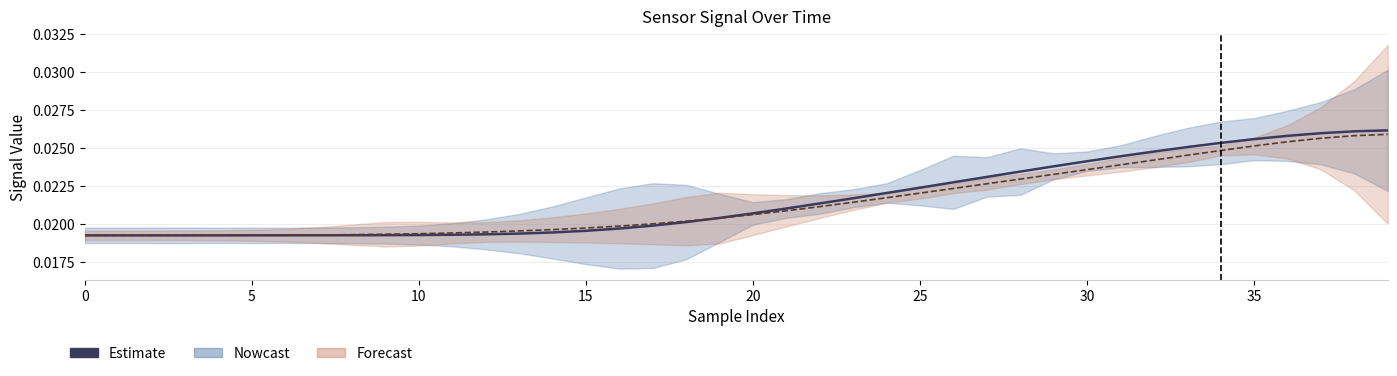

Is this an area chart (filled region under the line)?

No